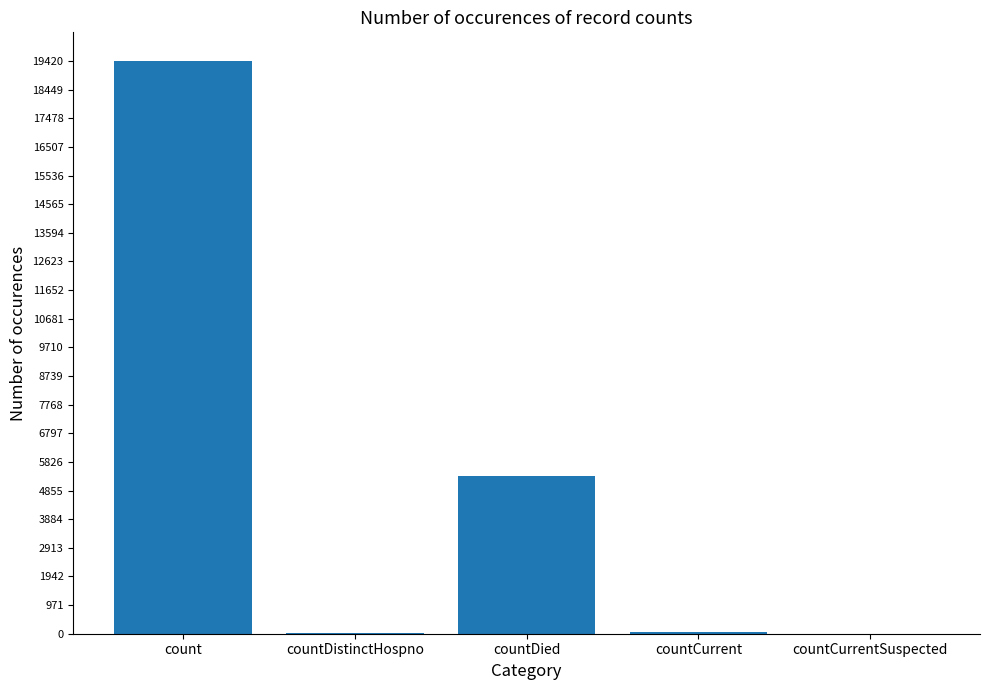

Between count and countDistinctHospno, which is larger?

count